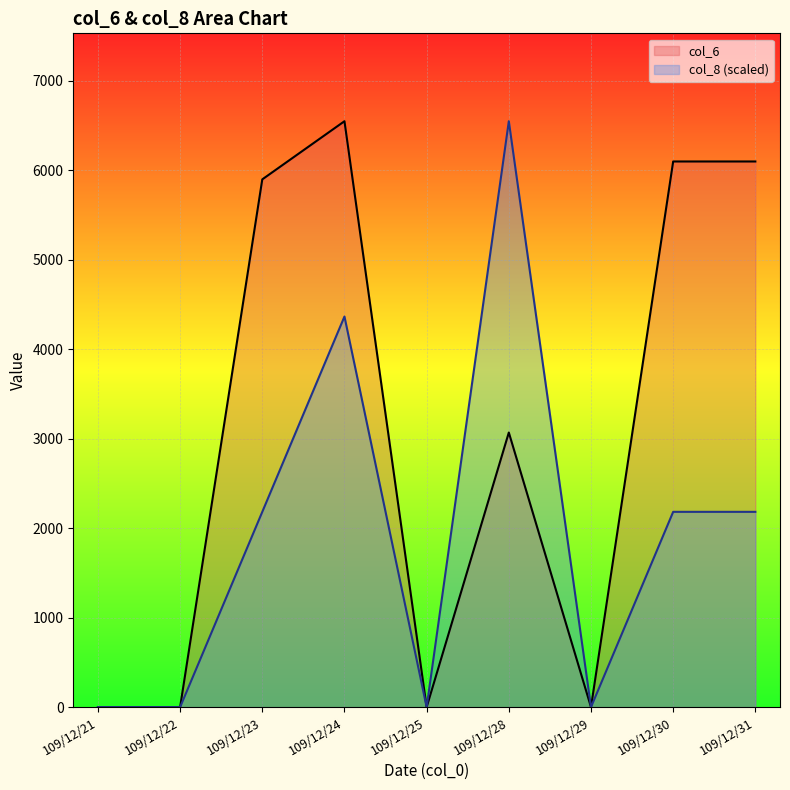

Where does the col_8 series first go above 2183?

109/12/23